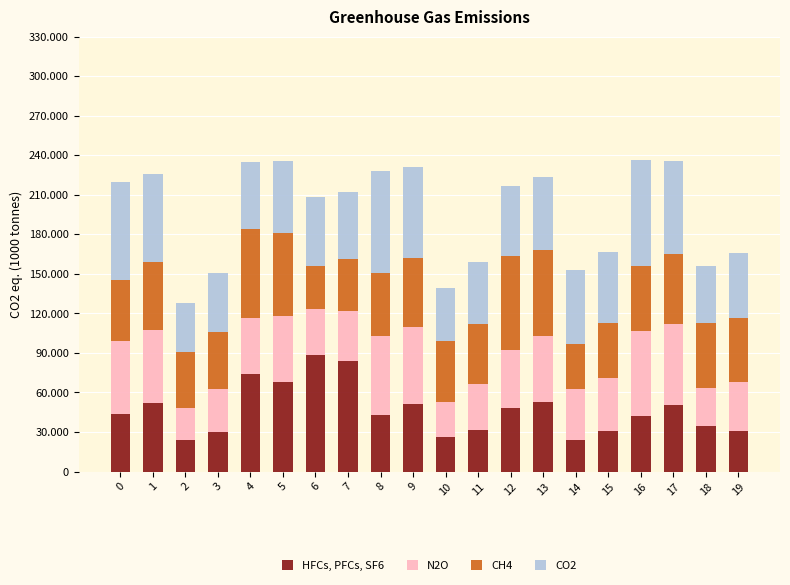

How many data points does each series have?

20